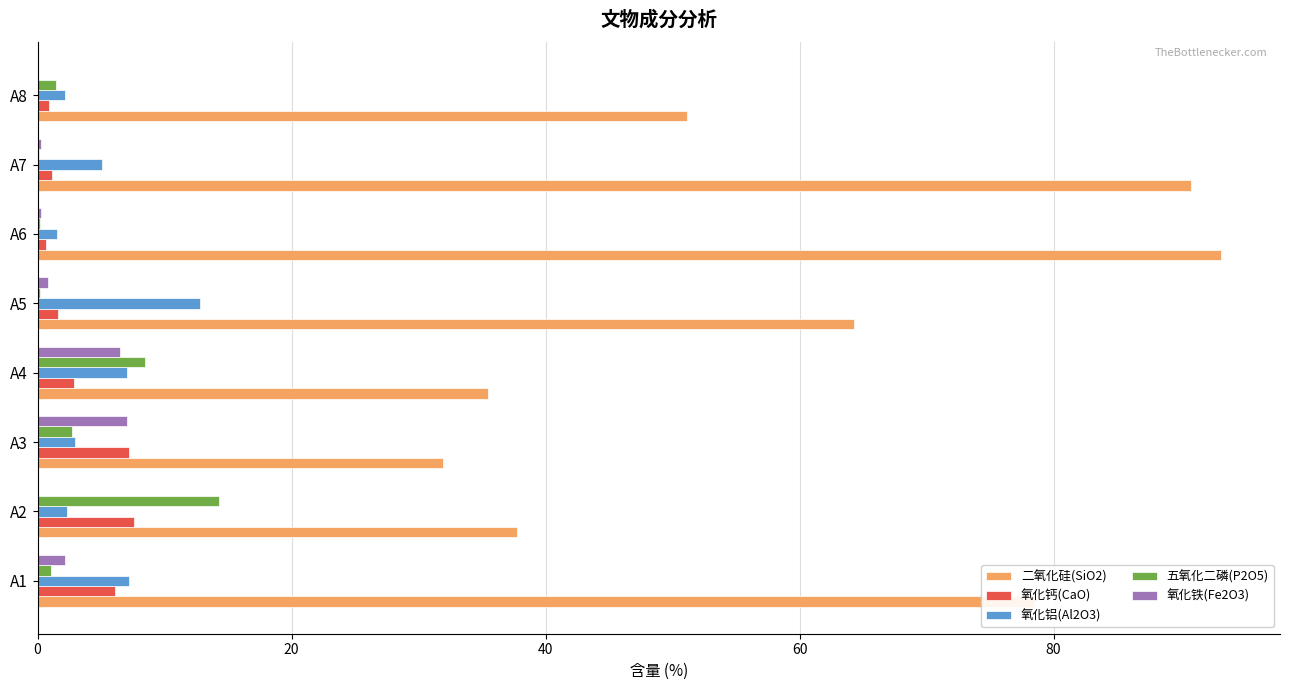

Which series has the largest total across all categories?

二氧化硅(SiO2)